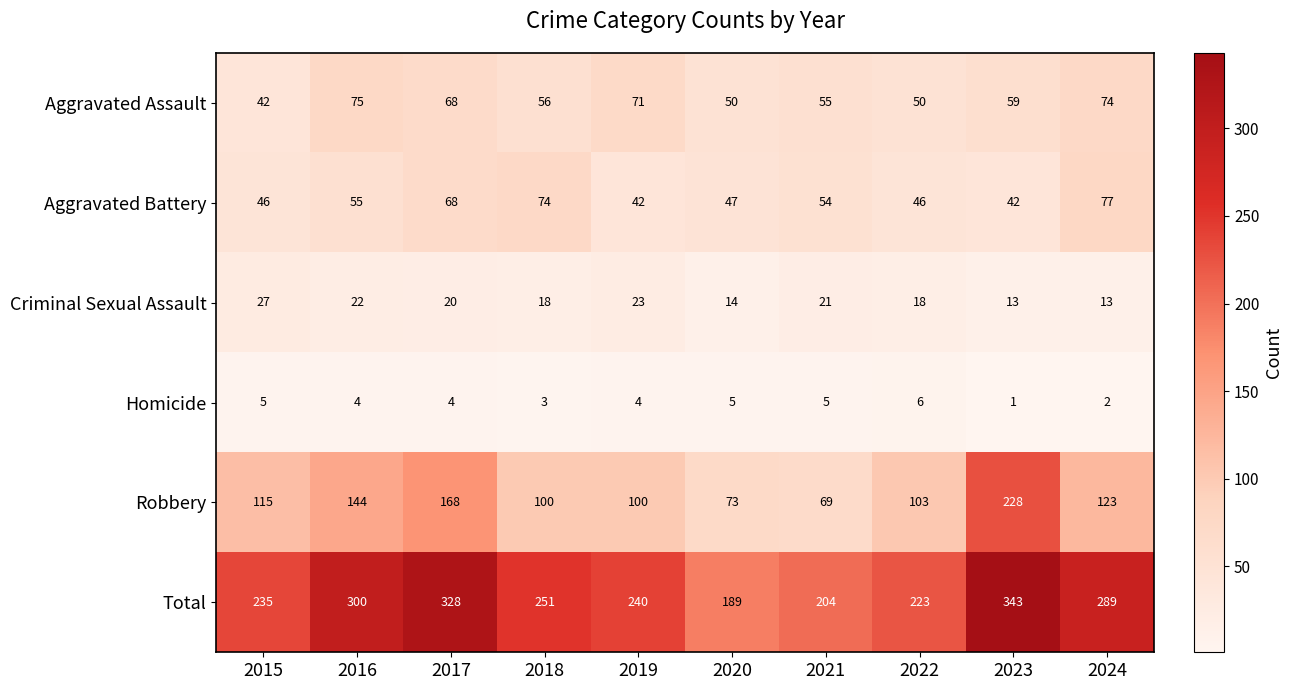

The Robbery series shows 100 at 2018. True or false?

True